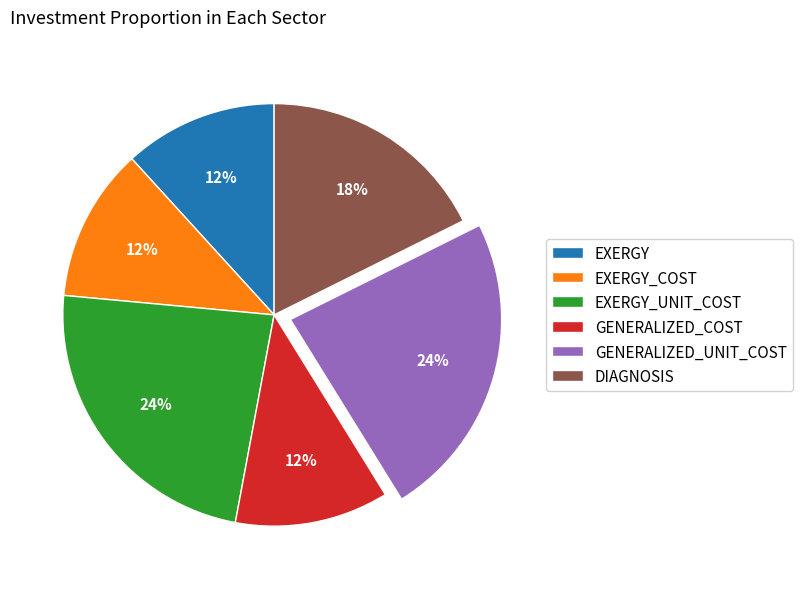

To the nearest percent, what is the difference between the EXERGY_COST and GENERALIZED_UNIT_COST slice percentages?

12%